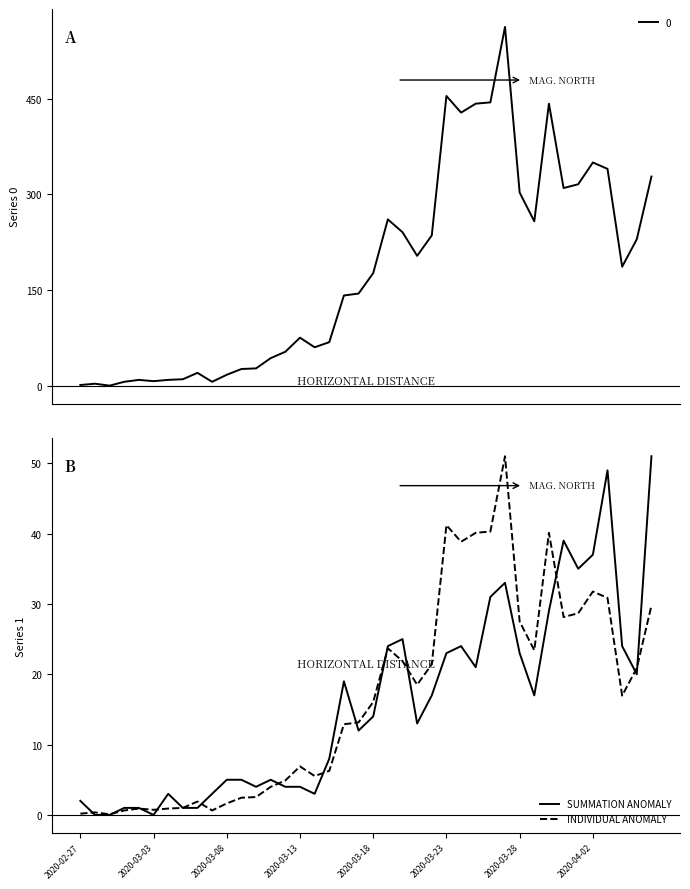

Is it true that INDIVIDUAL ANOMALY equals 1.6 at 2020-03-08?

True